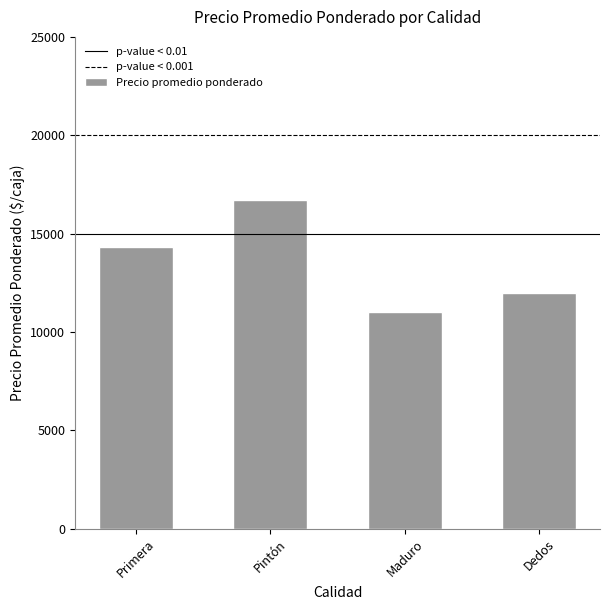

What is the difference between the second highest and minimum values?

3332.9